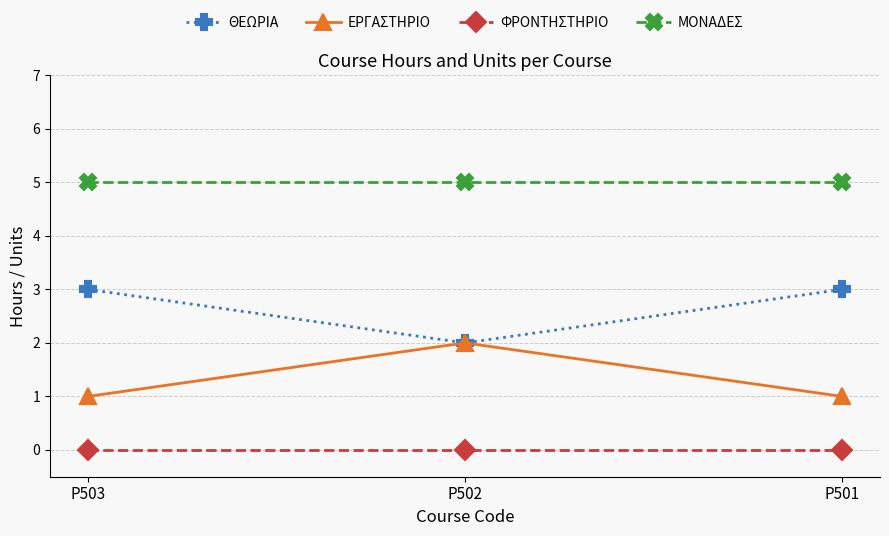

What is the spread (max minus min) of values at P501?

5